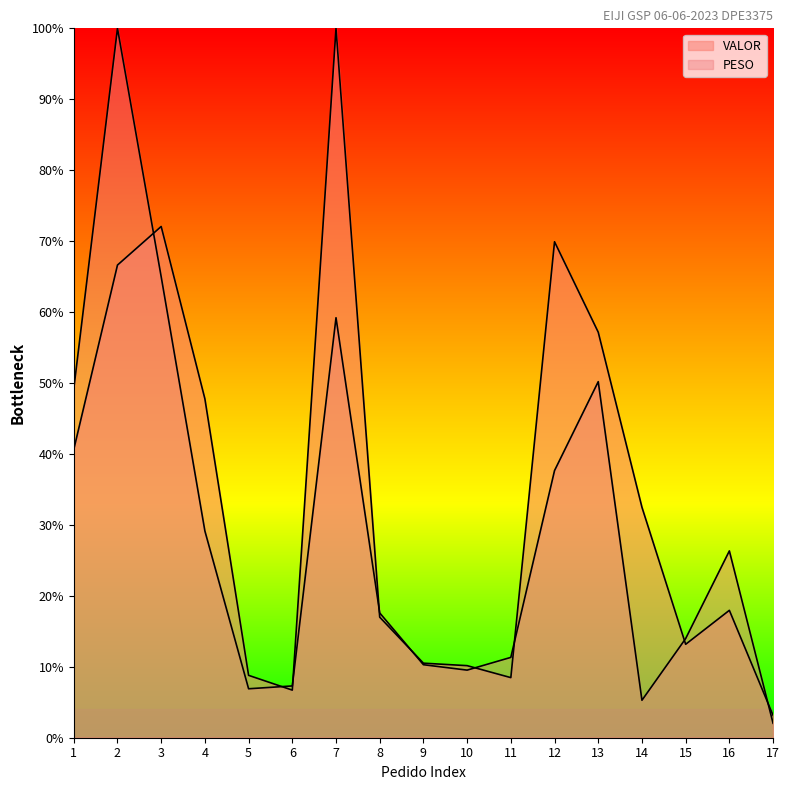

What are all the series names shown in the legend?

PESO, VALOR